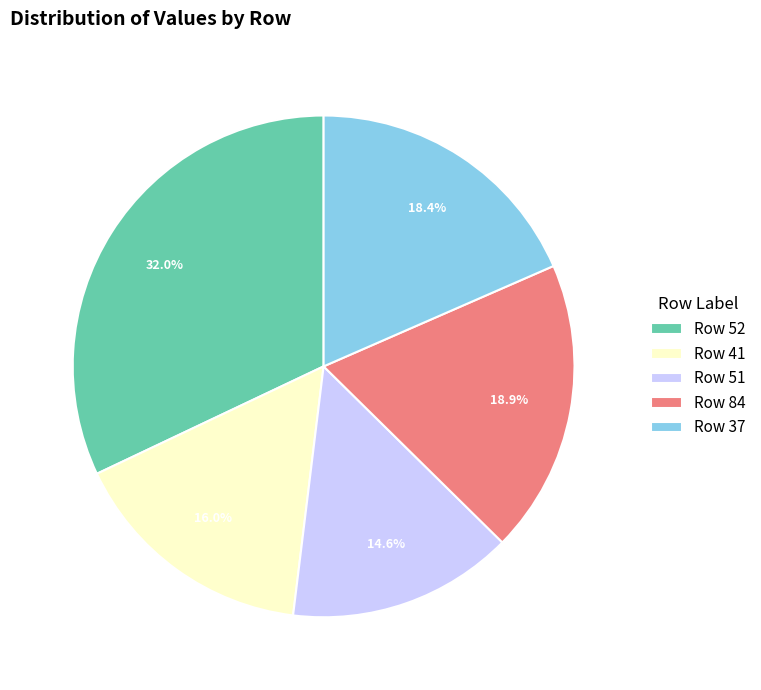

Which category has the biggest portion of the pie?

Row 52